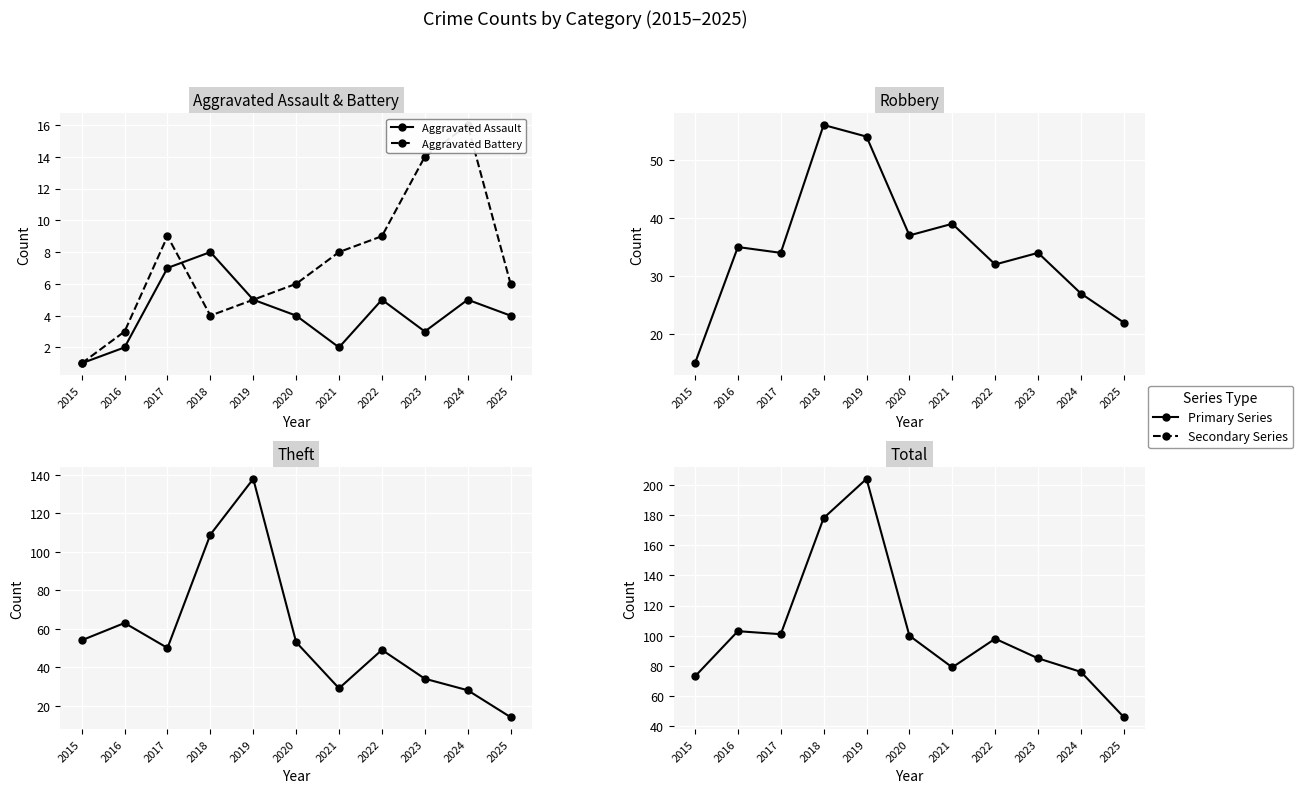

At which label does Aggravated Battery first exceed 6?

2017